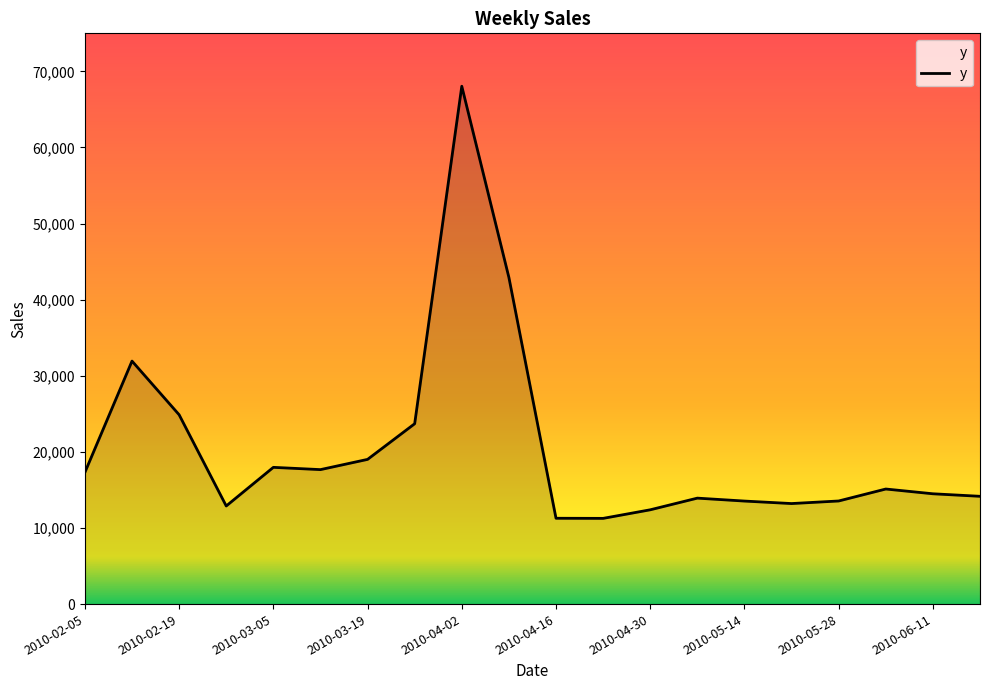

What is the greatest value displayed?

68048.7